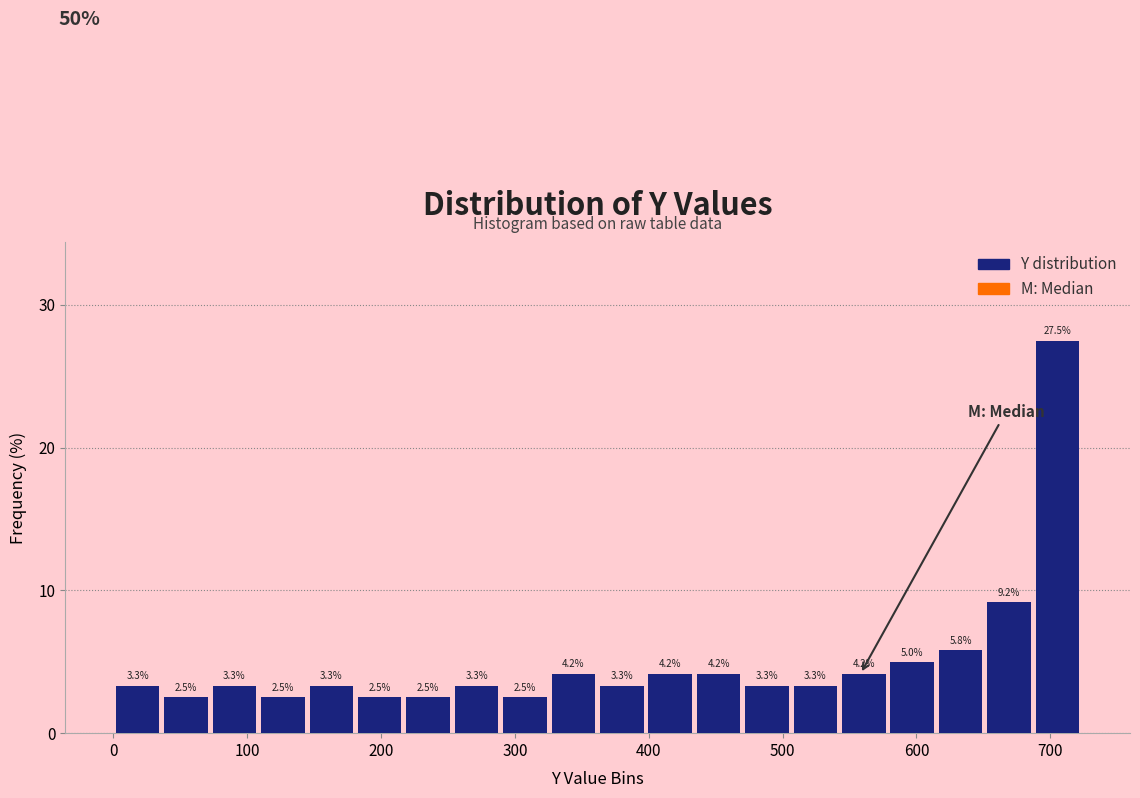

Read against the x-axis, roughly where is the centre of the tallest bar?

710